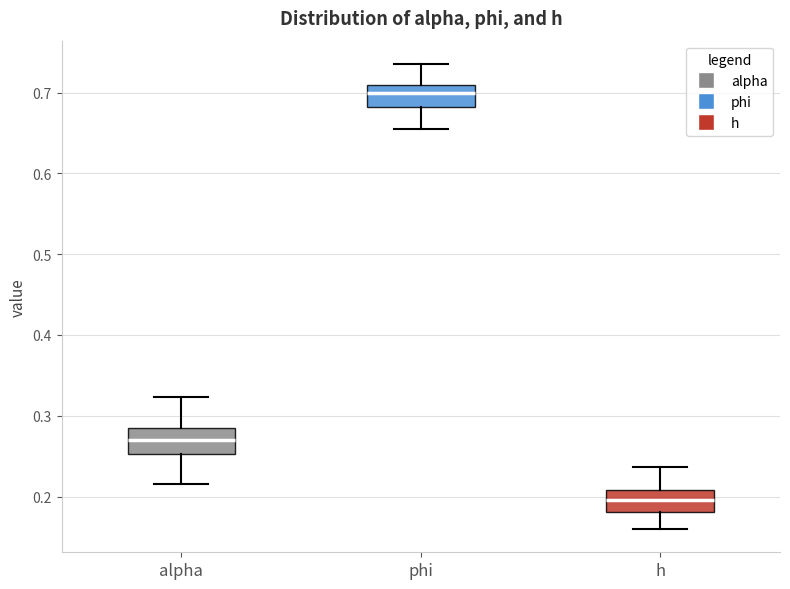

Which box's median line is the highest?

phi